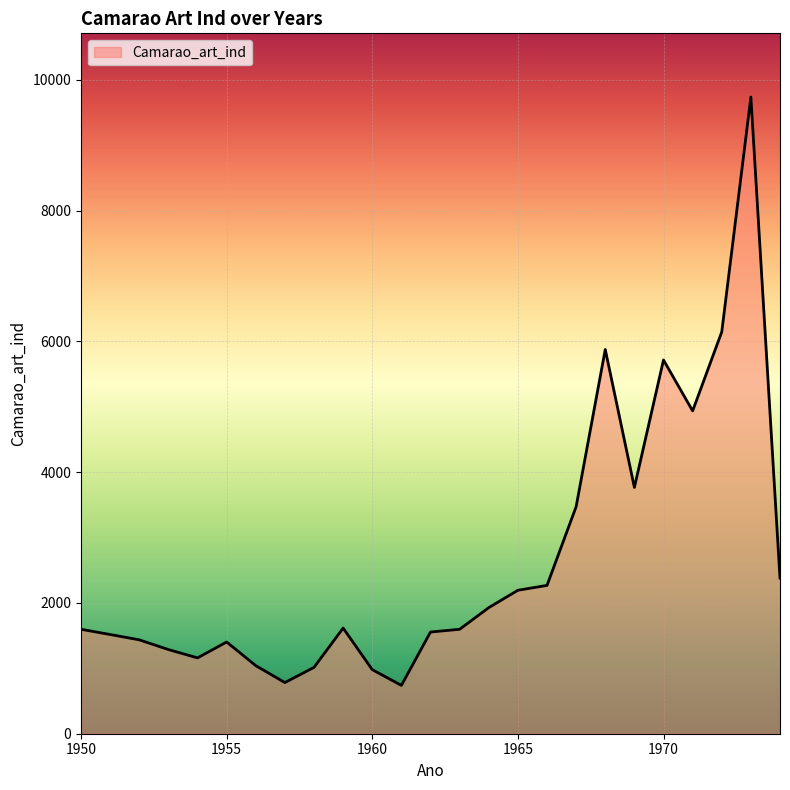

What is the difference between the maximum and minimum values?

8996.7